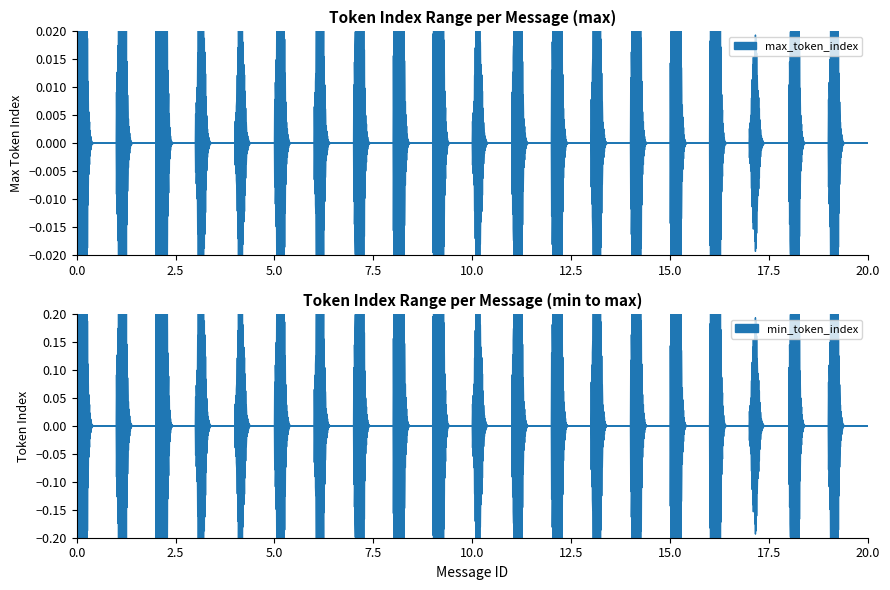

Does the chart have visible grid lines?

No